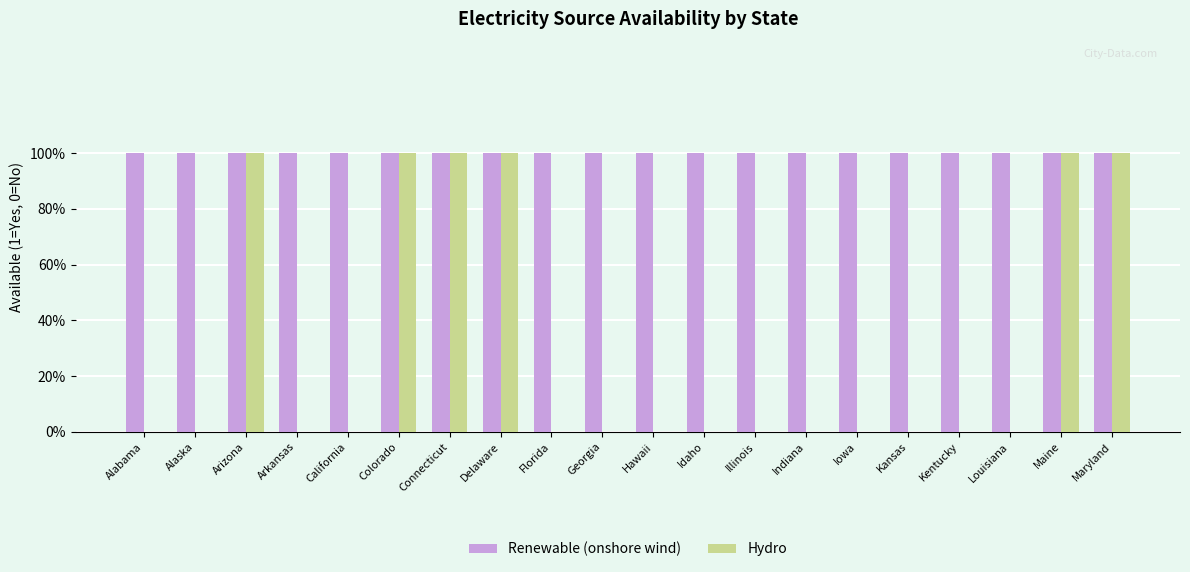

Are the bars horizontal?

No